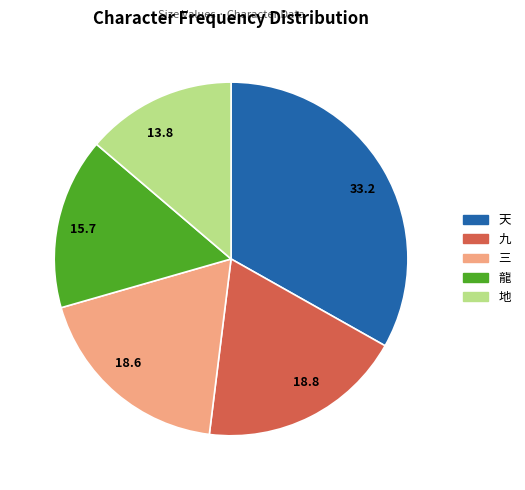

Is 天 the majority of the pie?

No